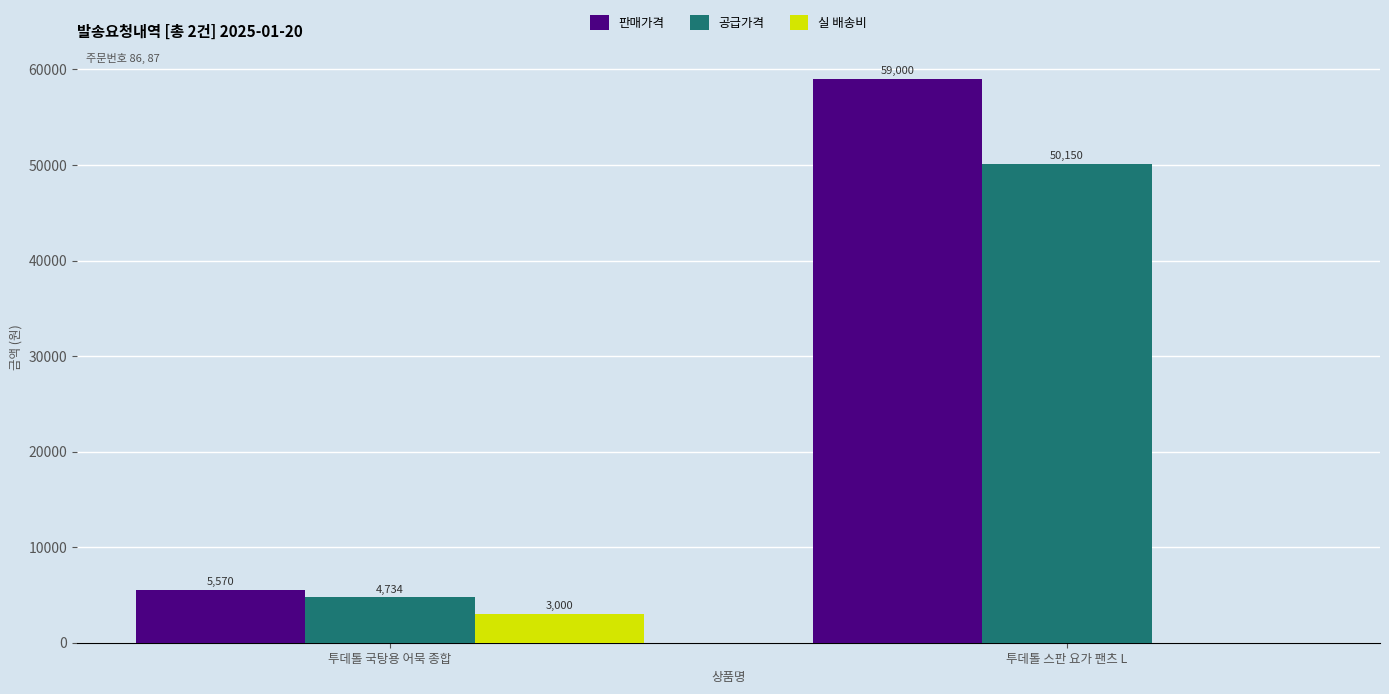

The 판매가격 series shows 5570 at 투데톨 국탕용 어묵 종합. True or false?

True